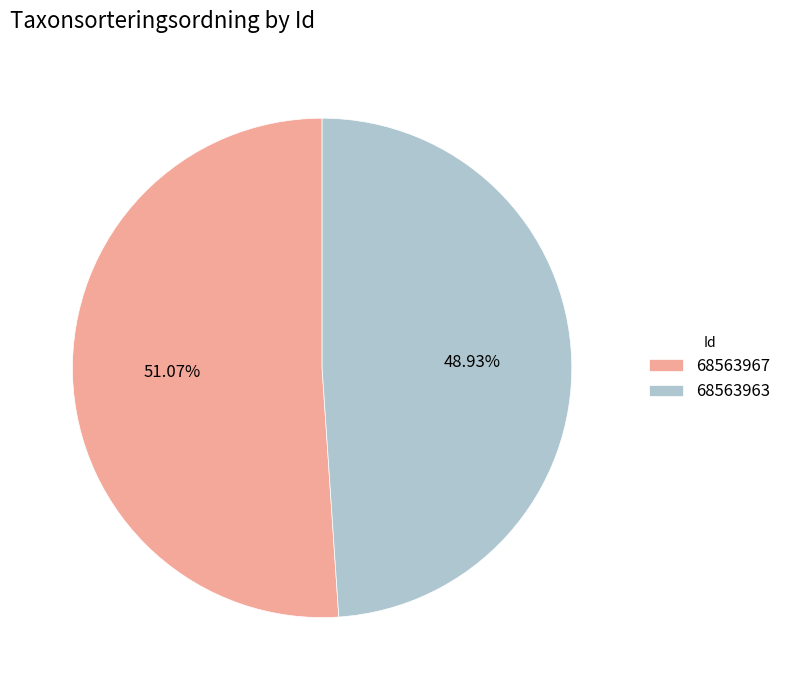

What percentage is NOT represented by 68563967?

48.9%